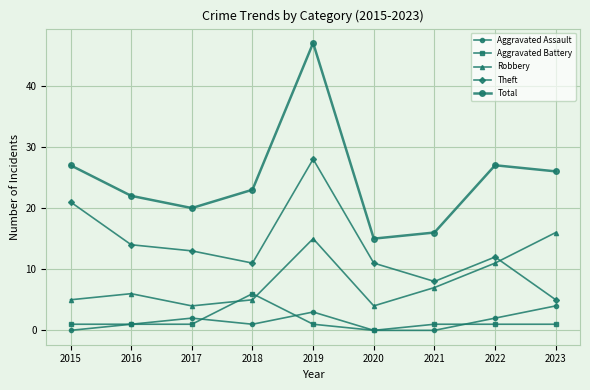

Count the number of categories in the chart.

9